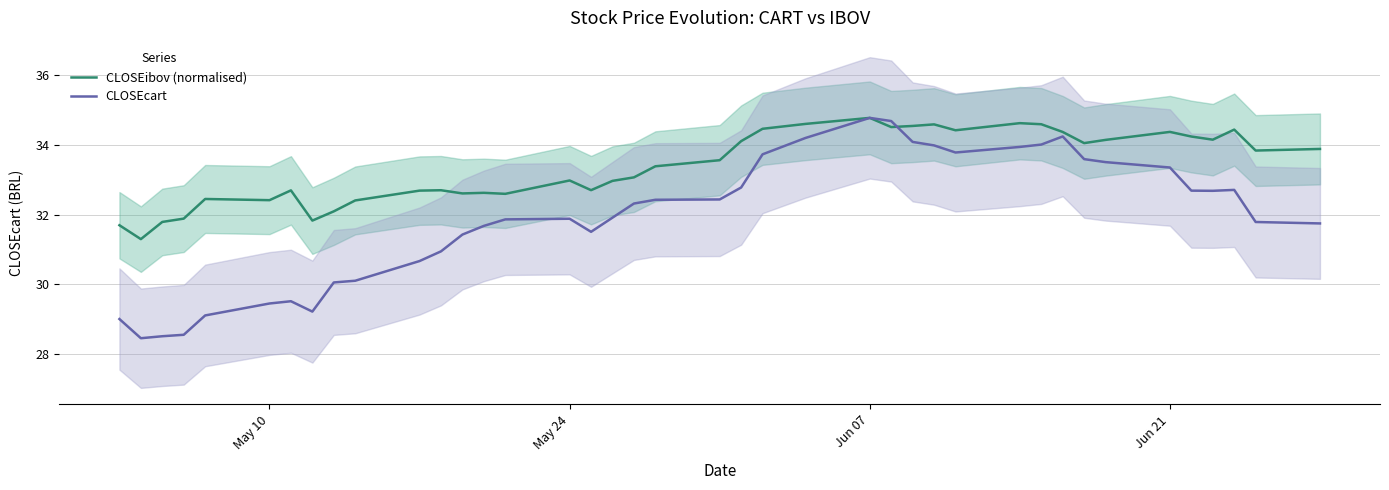

The CLOSEibov (normalised) series shows 33.0 at May 24. True or false?

True